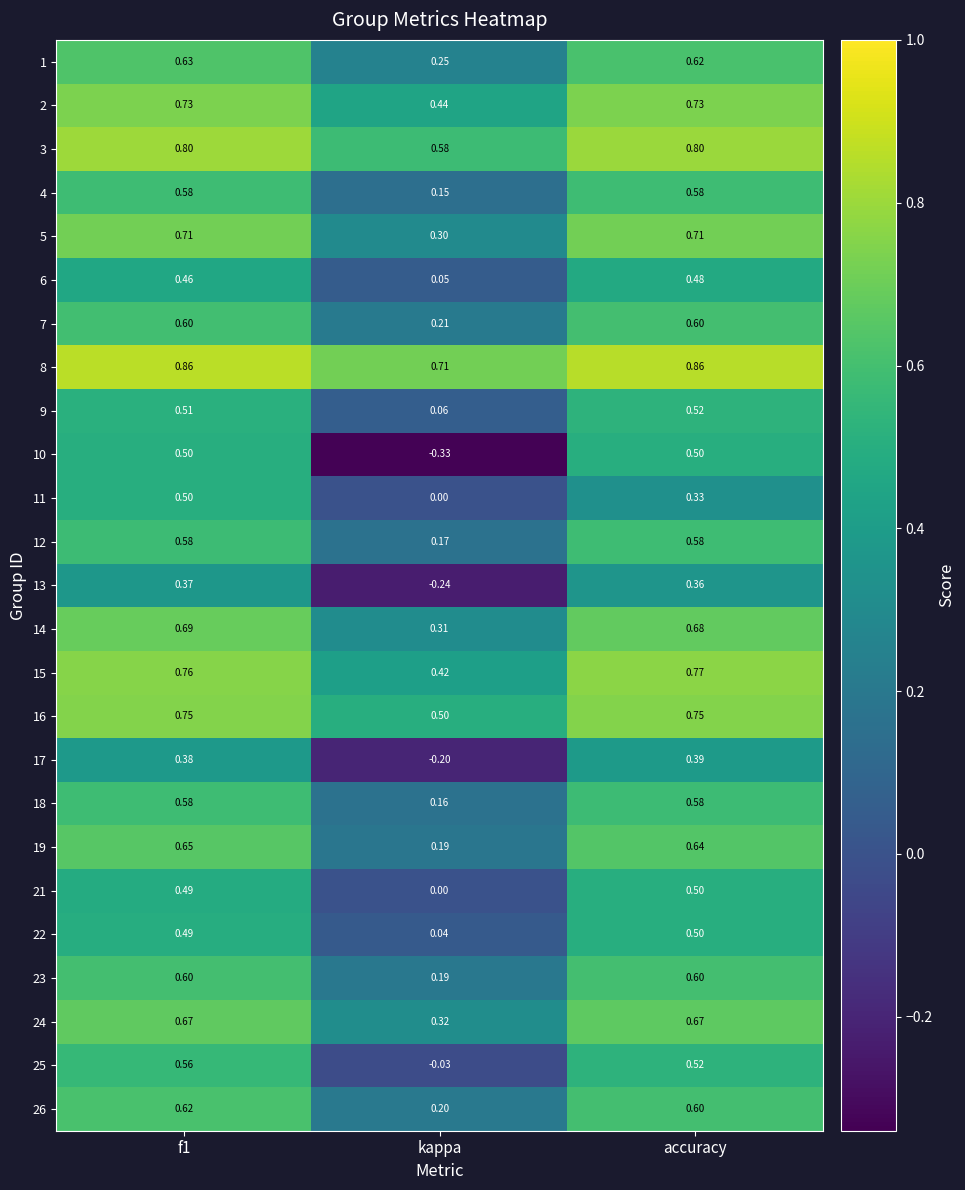

At which label does 25 reach its minimum?

kappa